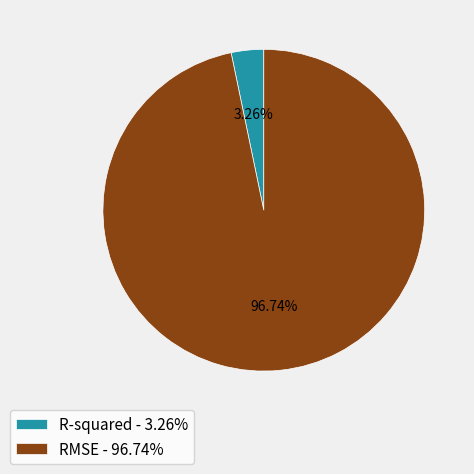

To the nearest percent, what is the difference between the R-squared and RMSE slice percentages?

93%